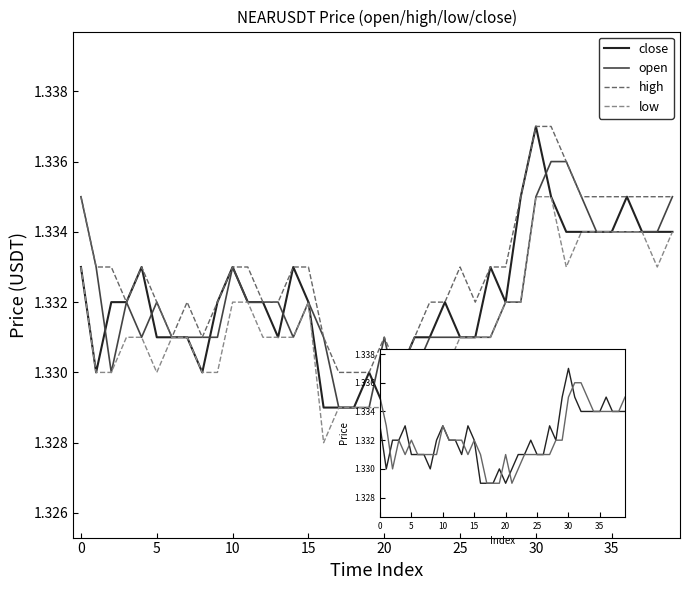

Is the value of close at 12 greater than the value of high at 26?

No